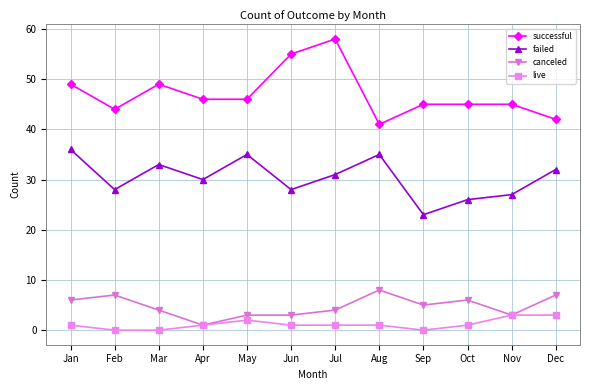

Reading left to right, extract all data points from this chart.

successful: 49	44	49	46	46	55	58	41	45	45	45	42
failed: 36	28	33	30	35	28	31	35	23	26	27	32
canceled: 6	7	4	1	3	3	4	8	5	6	3	7
live: 1	0	0	1	2	1	1	1	0	1	3	3